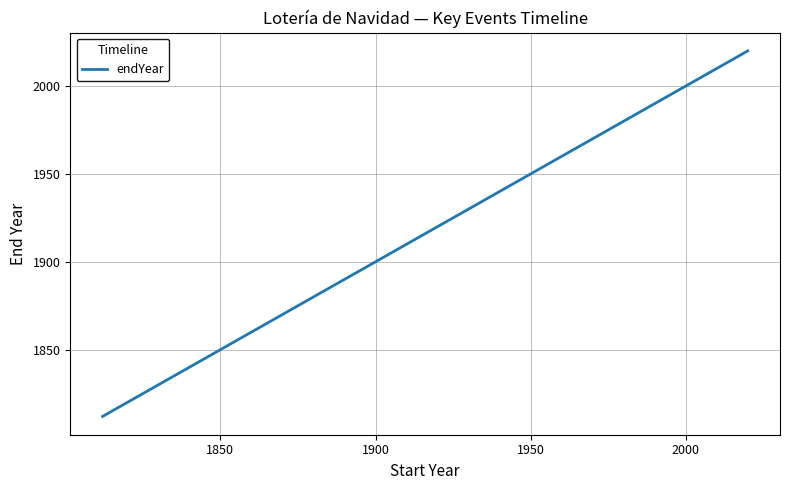

Reading left to right, transcribe all the data shown in this chart.

1812	1813	1815	1892	1938	1940	1957	1966	1974	1984	1992	2002	2010	2011	2018	2020